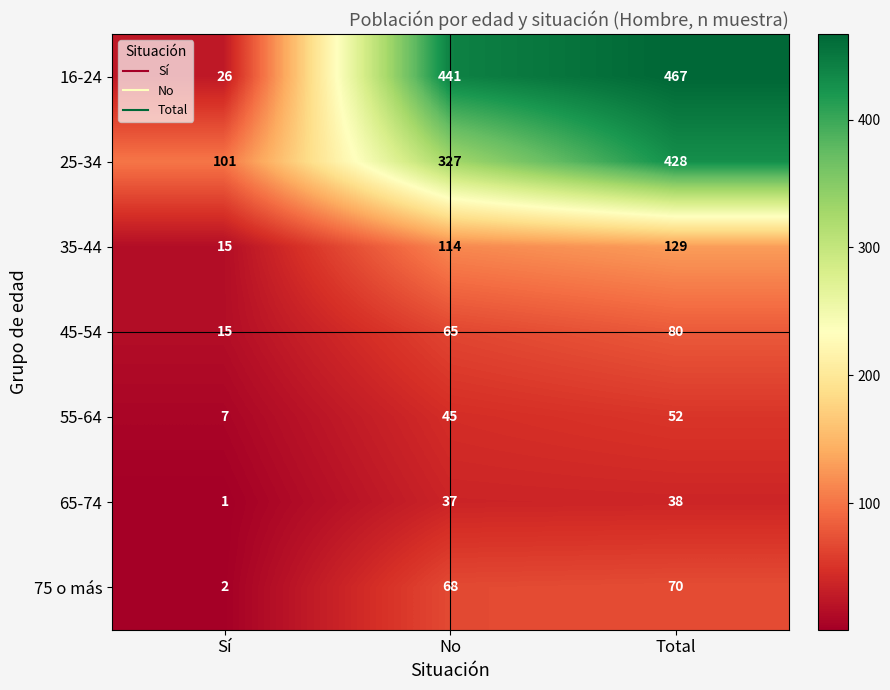

Reading left to right, extract all data points from this chart.

16-24: 26	441	467
25-34: 101	327	428
35-44: 15	114	129
45-54: 15	65	80
55-64: 7	45	52
65-74: 1	37	38
75 o más: 2	68	70